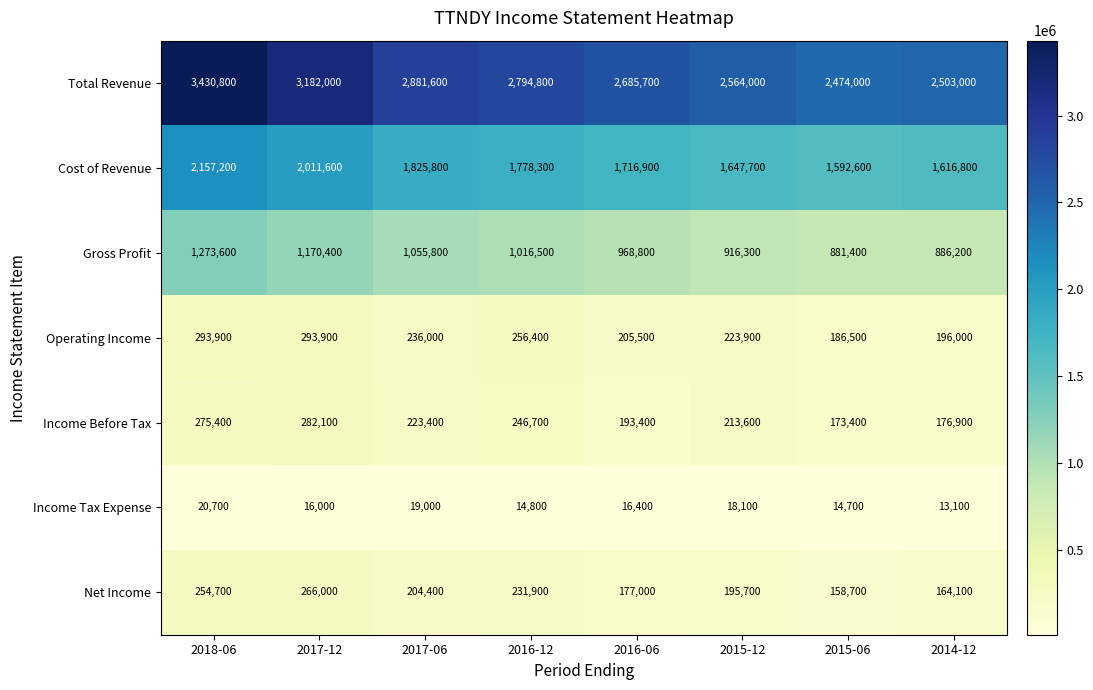

Read the Net Income value at 2015-06.

158700